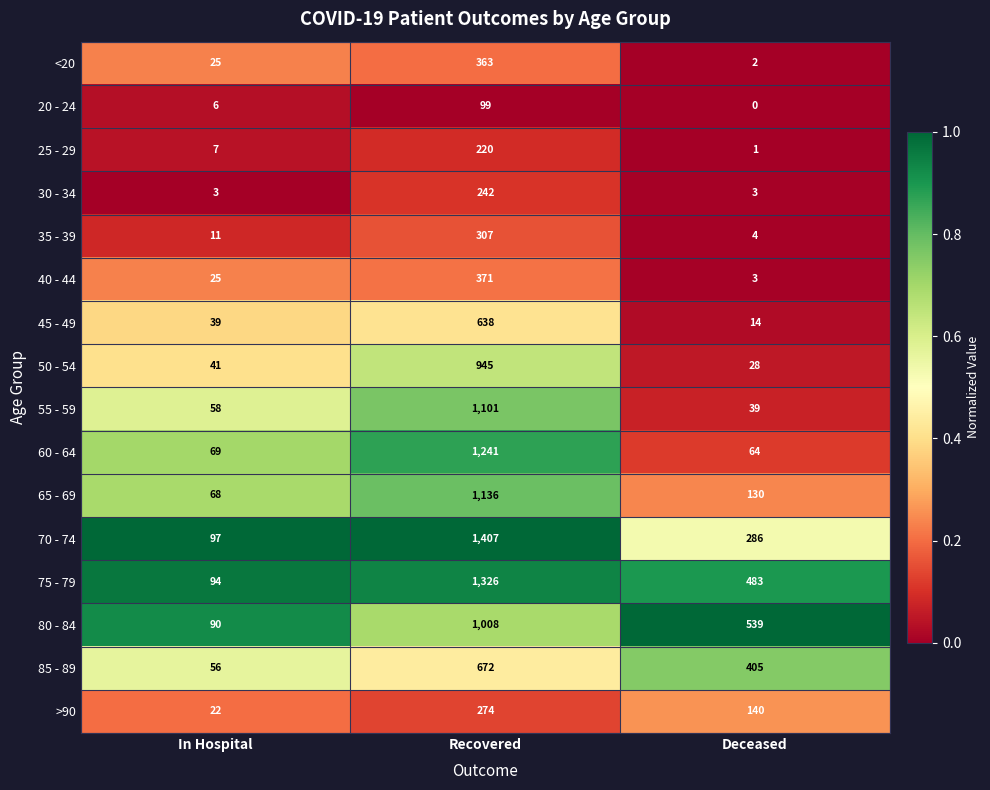

List the series in order of their peak value, highest first.

70 - 74, 75 - 79, 60 - 64, 65 - 69, 55 - 59, 80 - 84, 50 - 54, 85 - 89, 45 - 49, 40 - 44, <20, 35 - 39, >90, 30 - 34, 25 - 29, 20 - 24